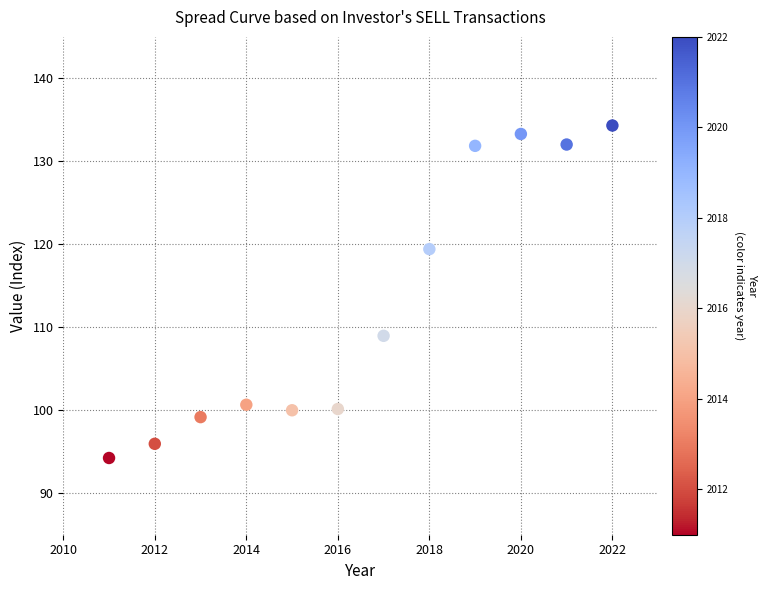

What is the range of X values (max minus min)?

11.0